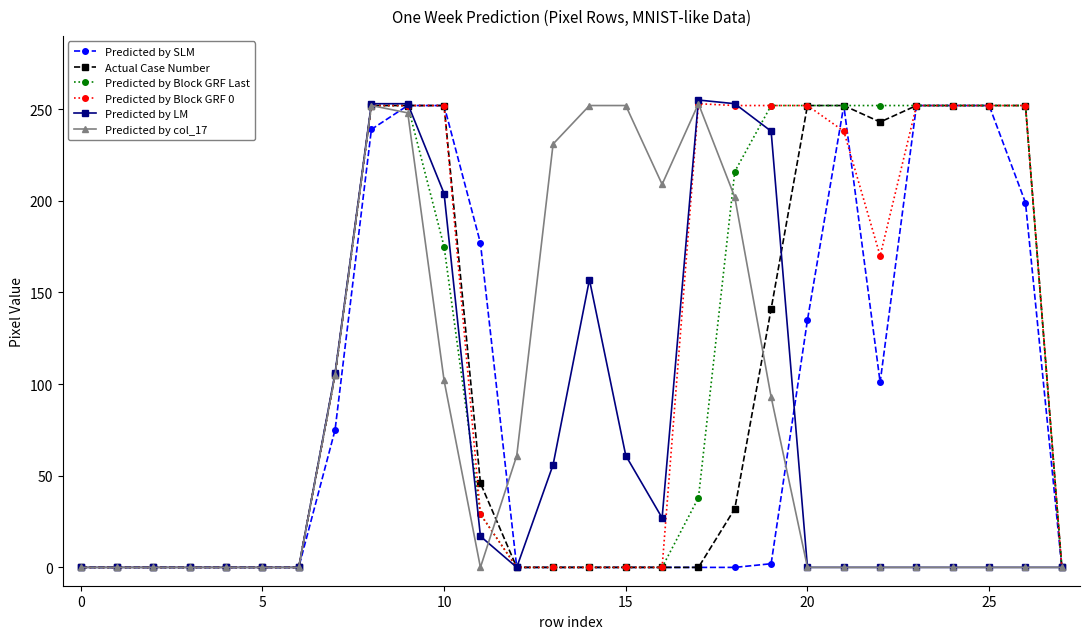

How many data points does each series have?

28